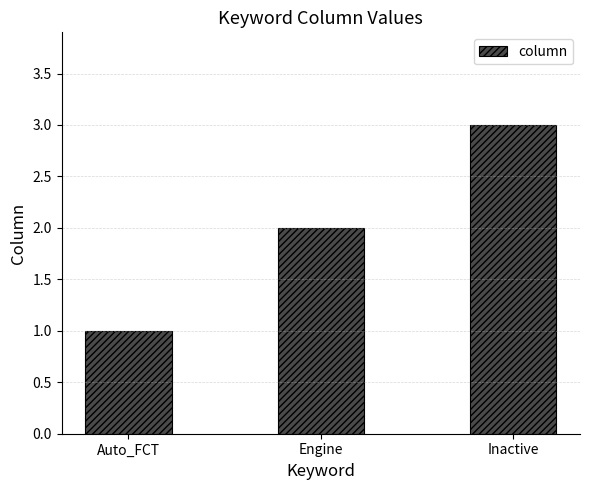

How many data points are less than 2?

1